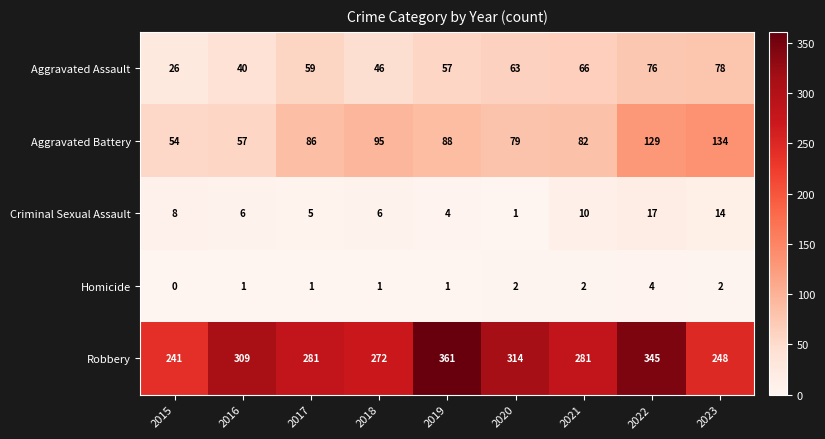

True or false: Robbery has a value of 216 at 2022.

False